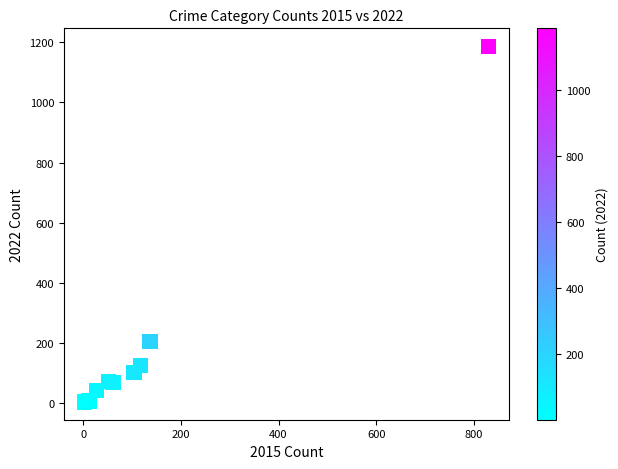

What Y value in the scatter plot is closest to 595?

204